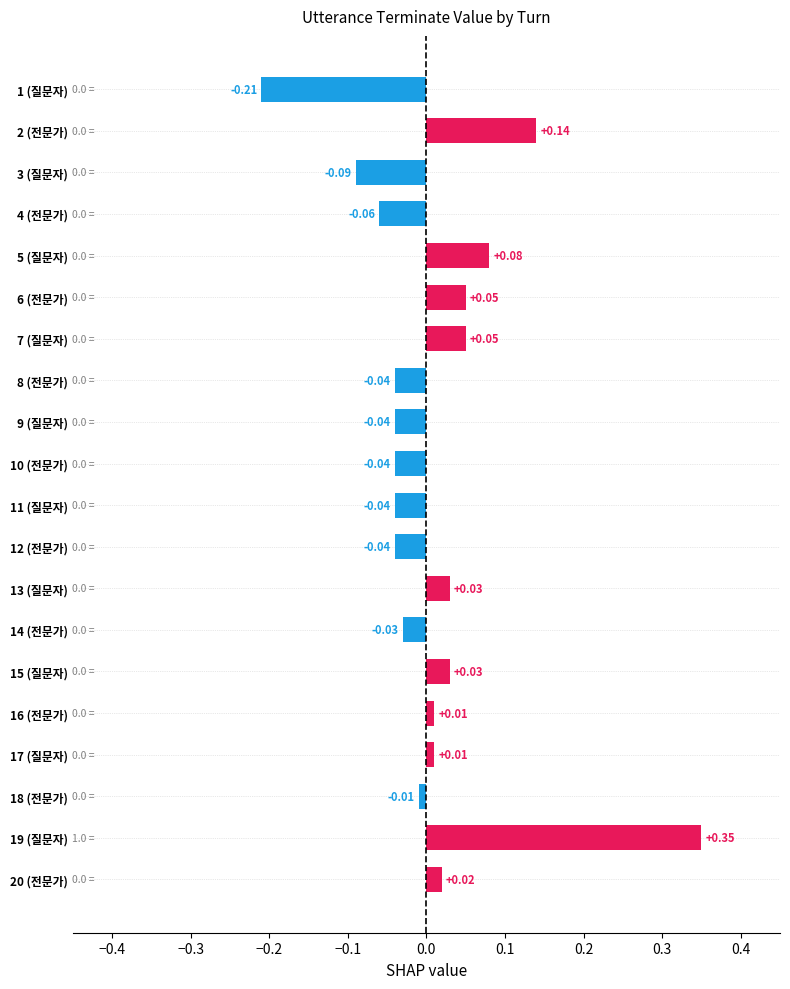

Between 9 (질문자) and 20 (전문가), which is larger?

20 (전문가)